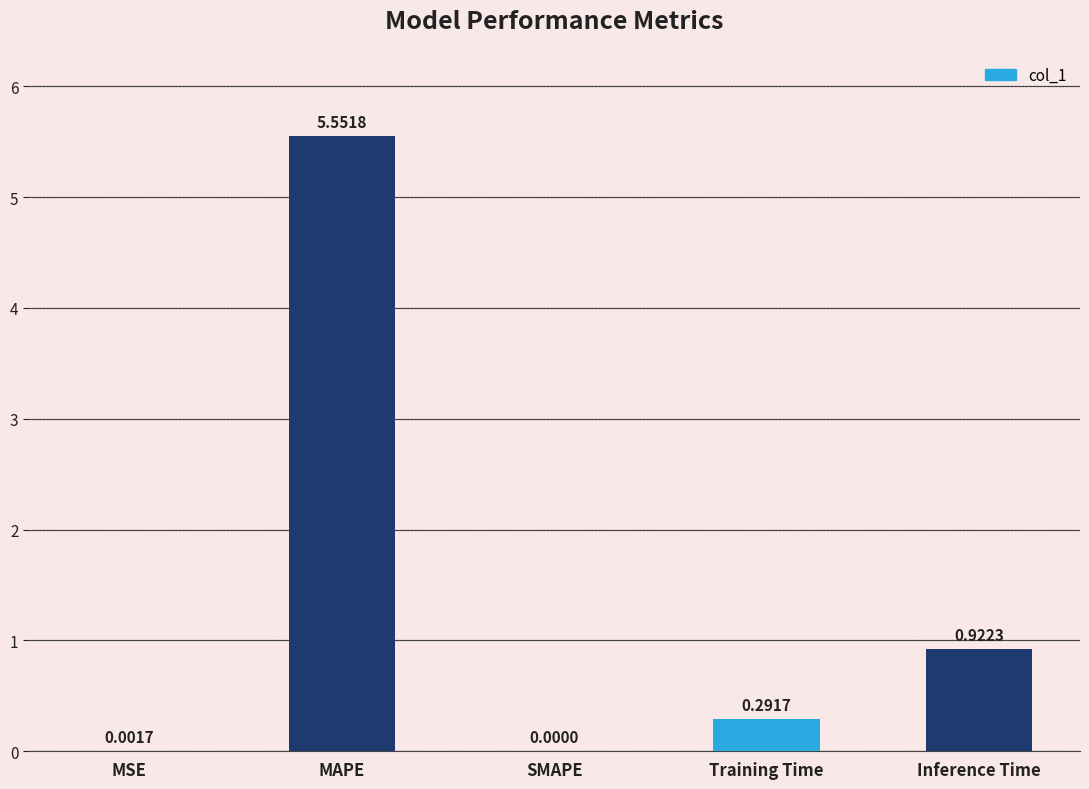

Which has a higher value, SMAPE or MSE?

MSE